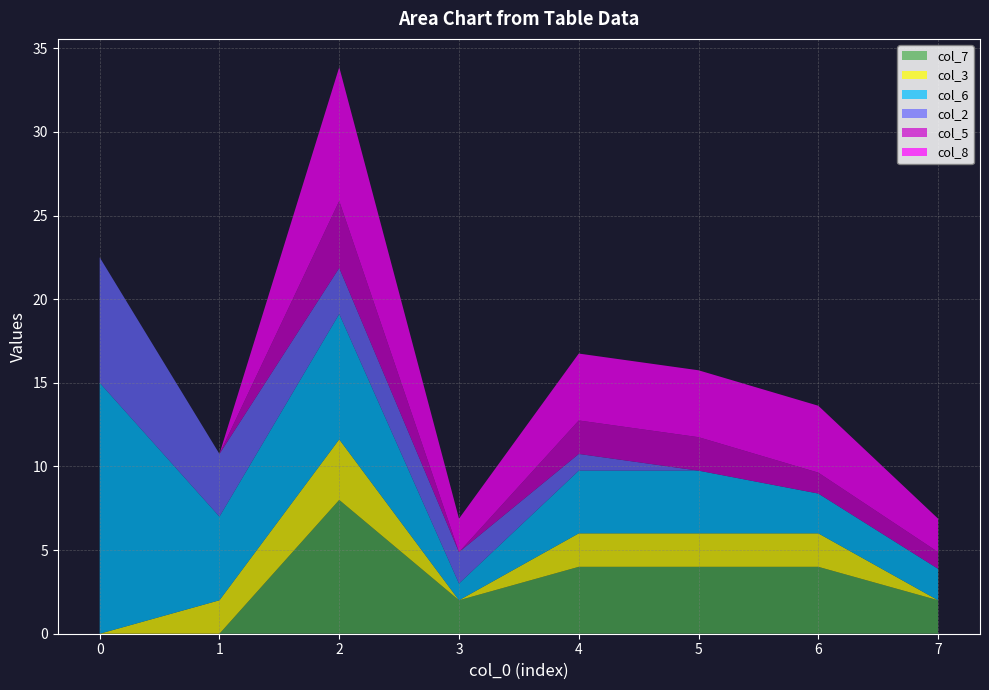

Reading left to right, what are all the values shown in this chart?

col_7: 0.0	0.0	8.0	2.0	4.0	4.0	4.0	2.0
col_3: 0.0	2.0	3.6	0.0	2.0	2.0	2.0	0.0
col_6: 15.0	5.0	7.5	1.0	3.8	3.8	2.4	1.9
col_2: 7.5	3.8	2.8	1.9	1.0	0.0	0.0	0.0
col_5: 0.0	0.0	4.0	0.0	2.0	2.0	1.2	1.0
col_8: 0.0	0.0	8.0	2.0	4.0	4.0	4.0	2.0